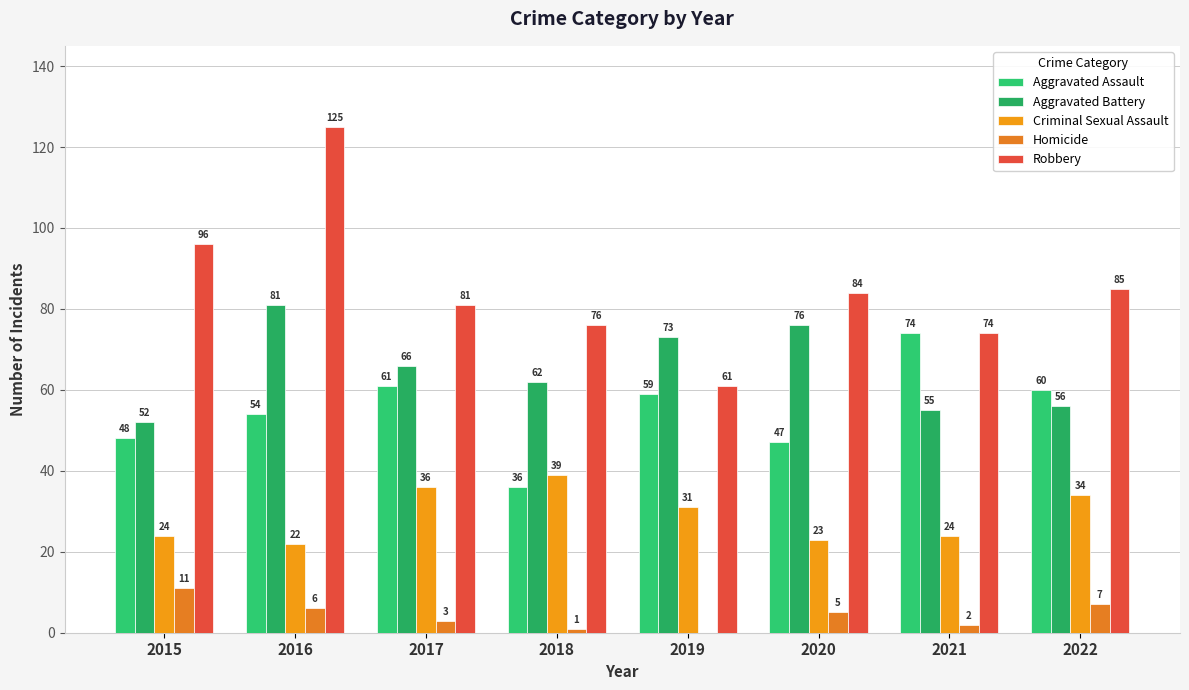

How many positive values does the Homicide series have?

7